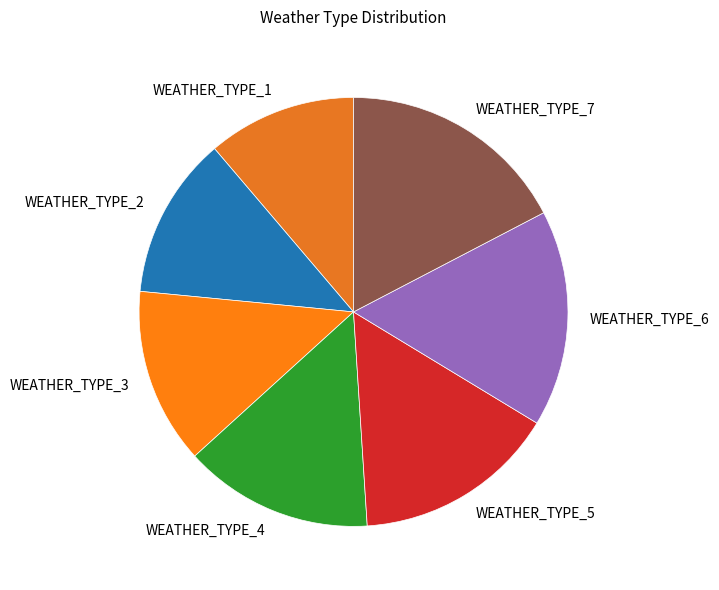

Count the number of slices in the pie.

7